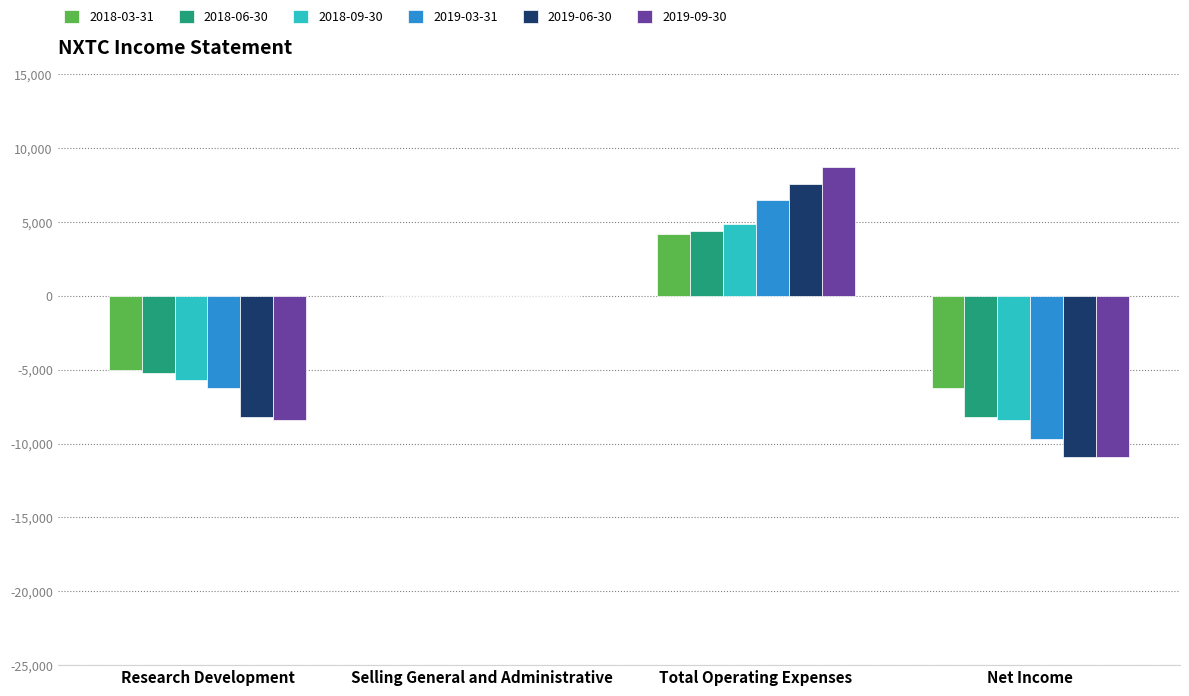

Where is 2018-03-31 nearest to the value -1000?

Selling General and Administrative